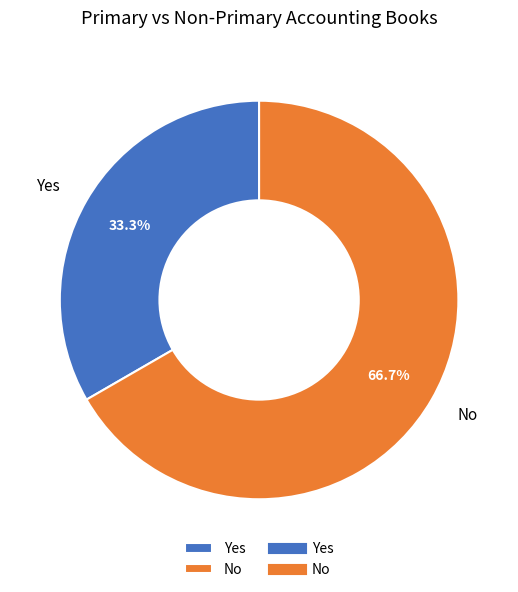

Rank the categories by value from lowest to highest.

Yes, No